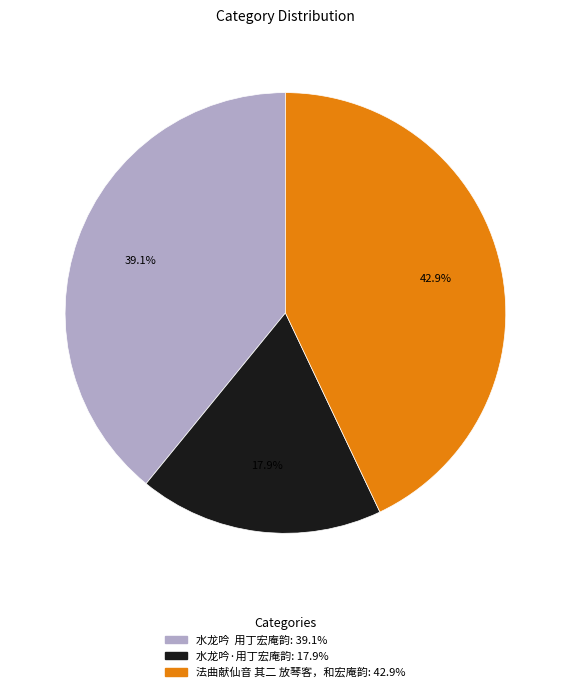

How many segments does this pie chart have?

3